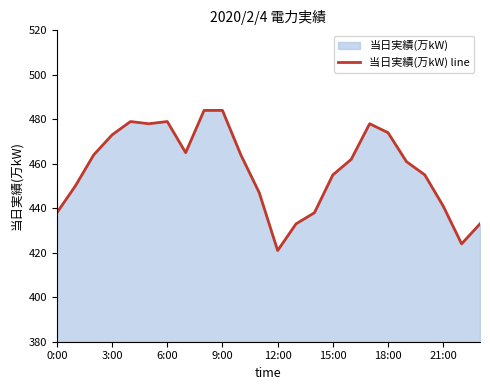

Reading left to right, transcribe all the data shown in this chart.

438	450	464	473	479	478	479	465	484	484	464	447	421	433	438	455	462	478	474	461	455	441	424	433